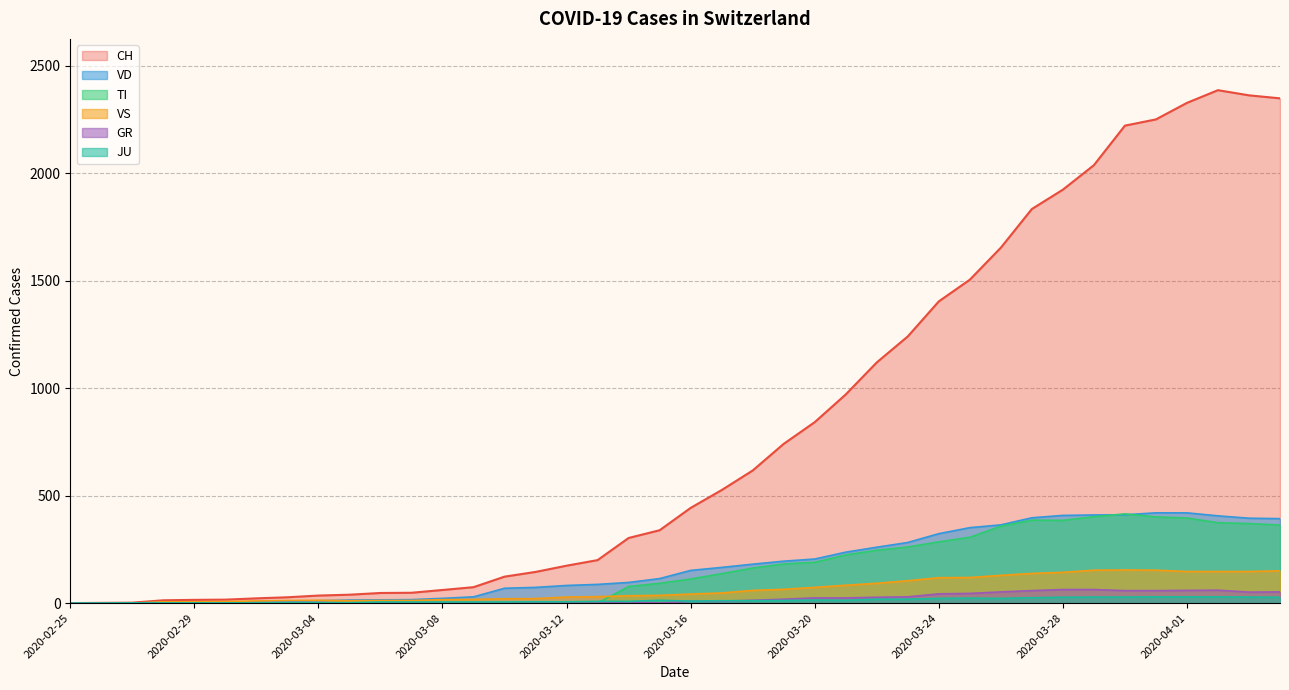

Which series has the largest total across all categories?

CH